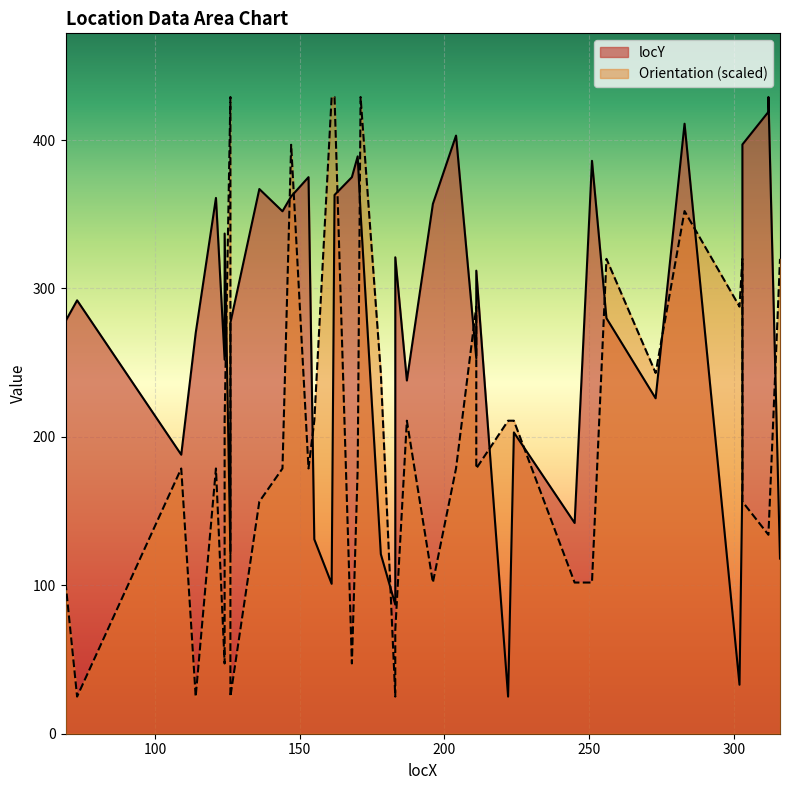

Is the value of locY at 222 greater than the value of Orientation at 109?

No